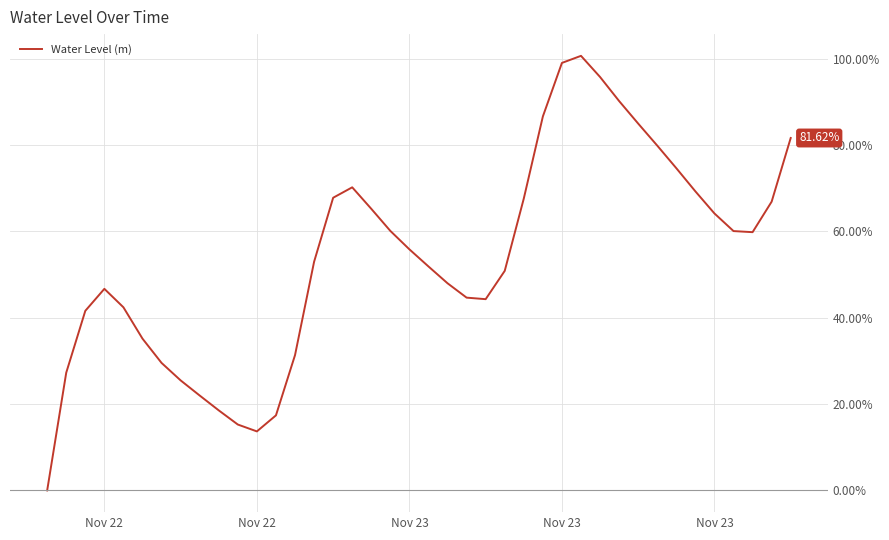

What is the difference between the maximum and minimum values?

100.7